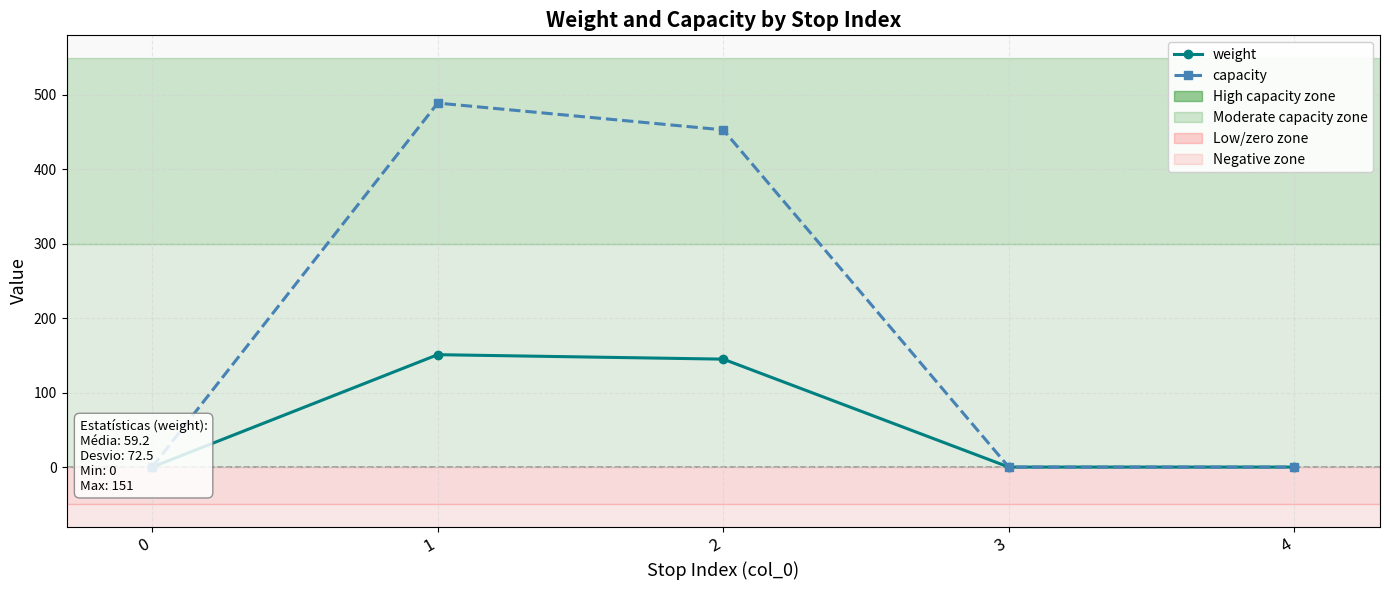

What is the average value of the capacity series?

188